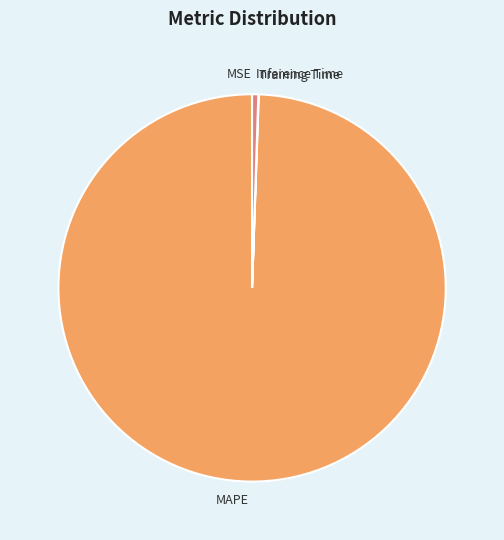

True or false: MAPE accounts for 99% of the total.

True